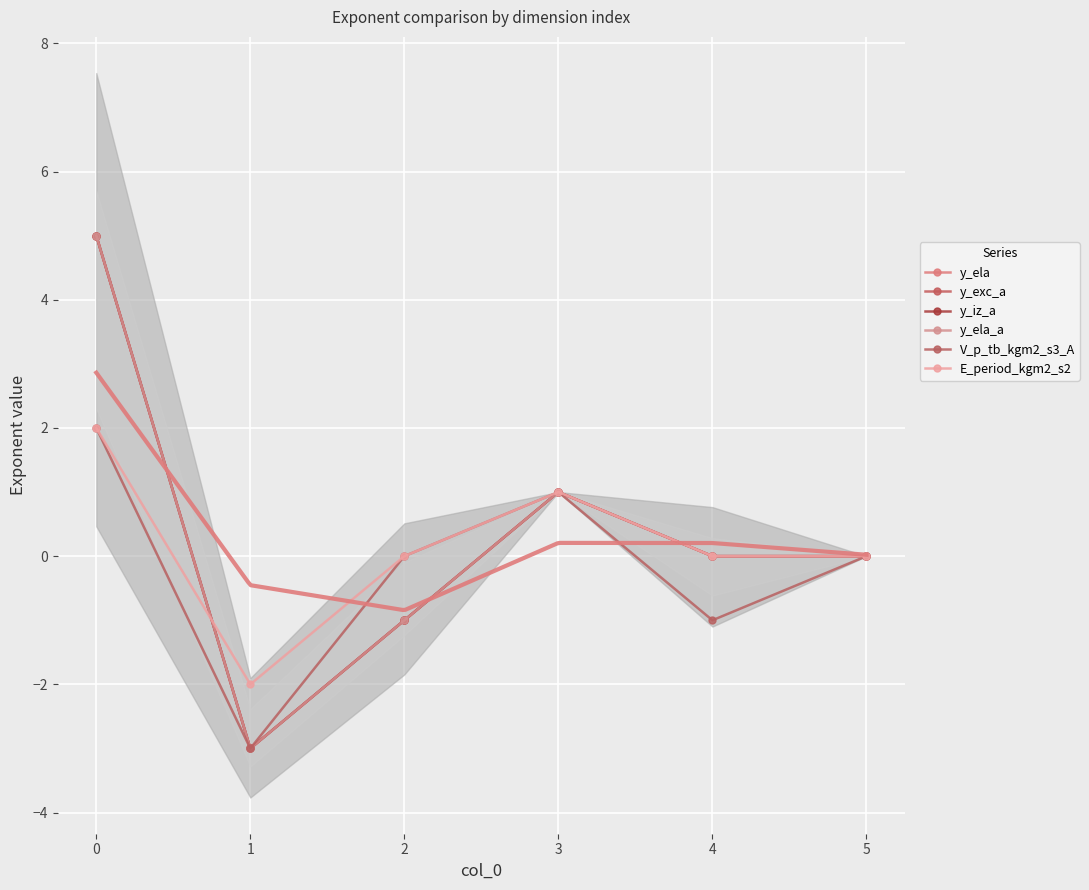

At which category does V_p_tb_kgm2_s3_A reach its first local valley?

1